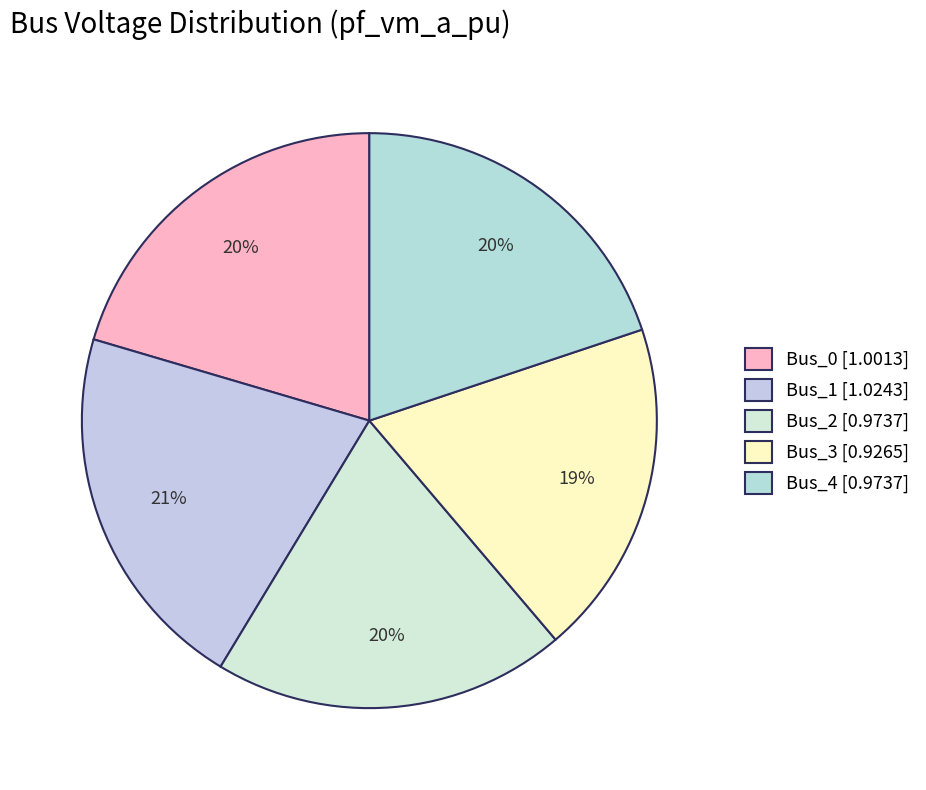

How much of the chart is everything except Bus_4?

80.1%